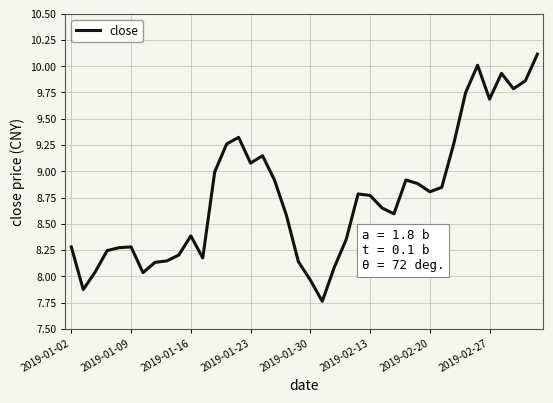

What is the difference between the maximum and minimum values?

2.4